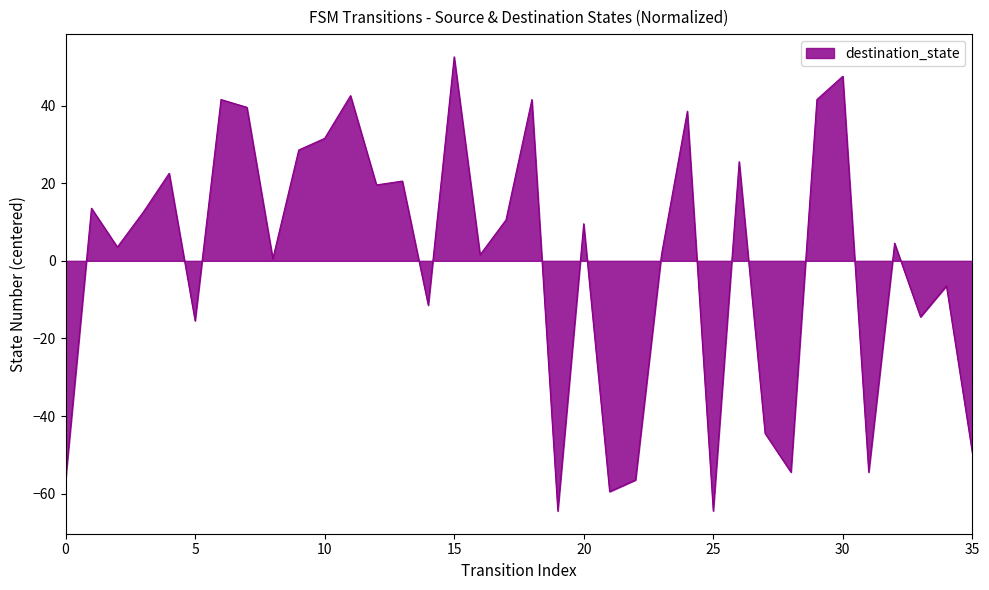

What is the smallest value displayed?

-64.4